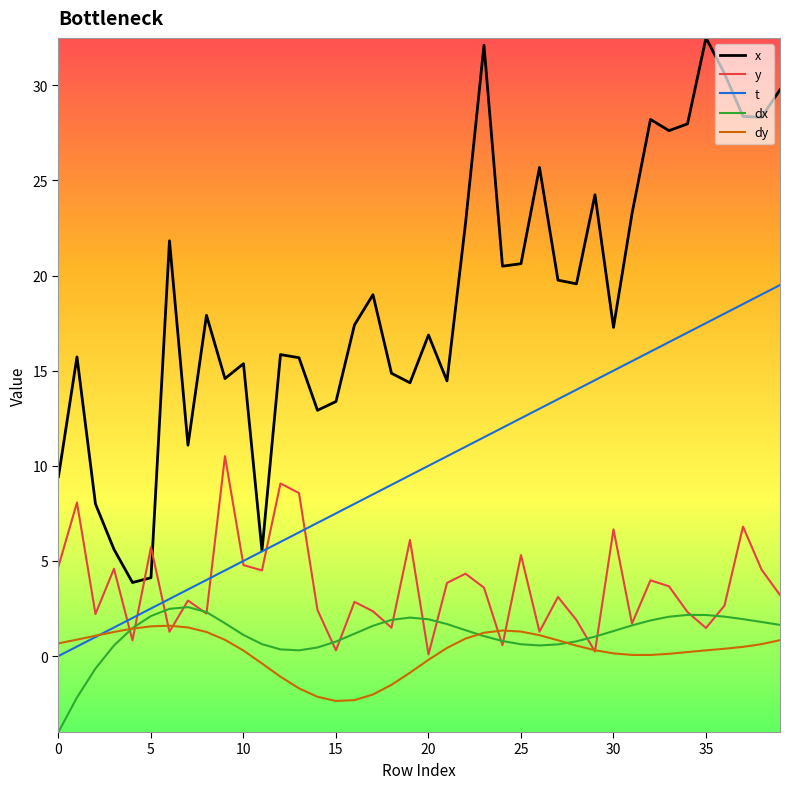

Which series has the widest spread of values?

x